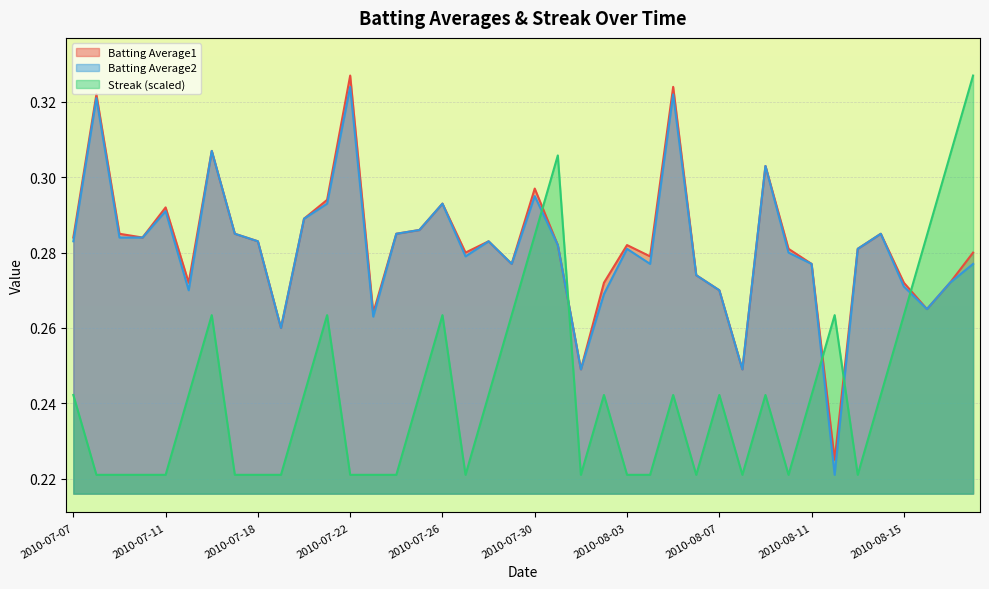

What is the smallest value displayed?

0.2